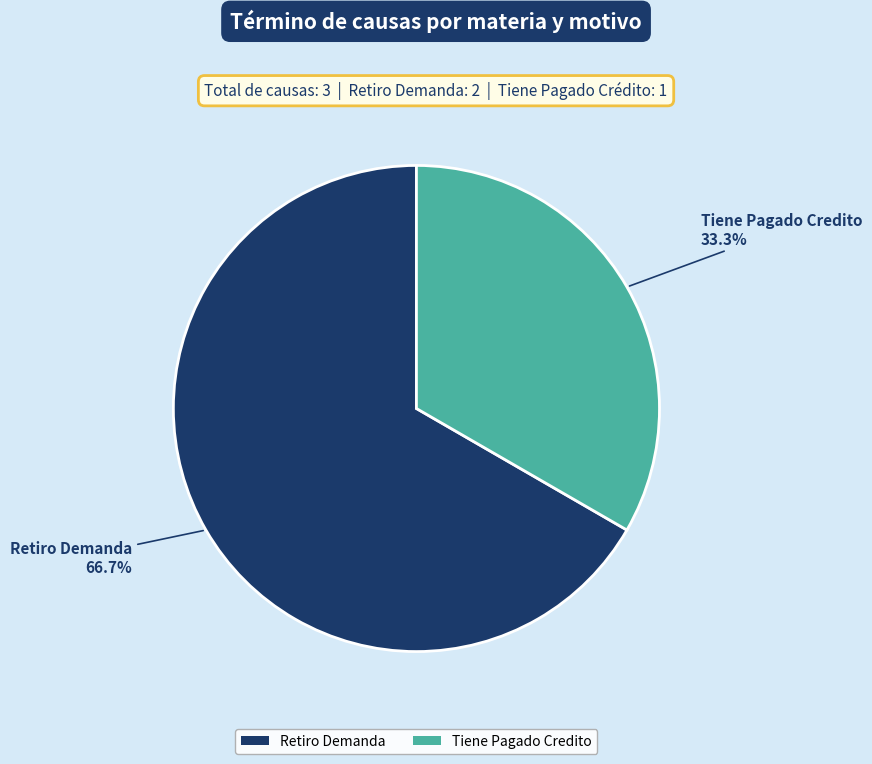

Combined, do Tiene Pagado Credito and Retiro Demanda account for over 50%?

Yes